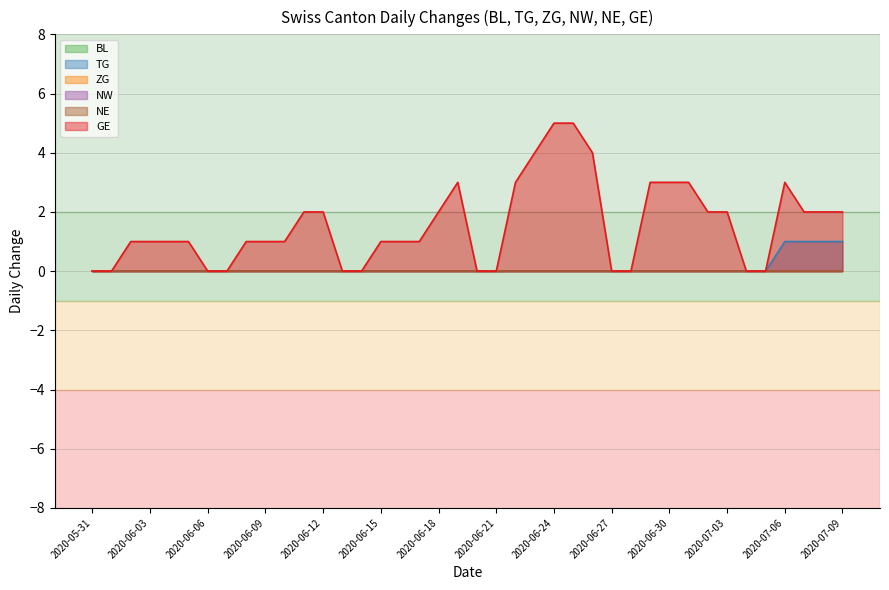

True or false: TG and GE intersect in this chart.

False